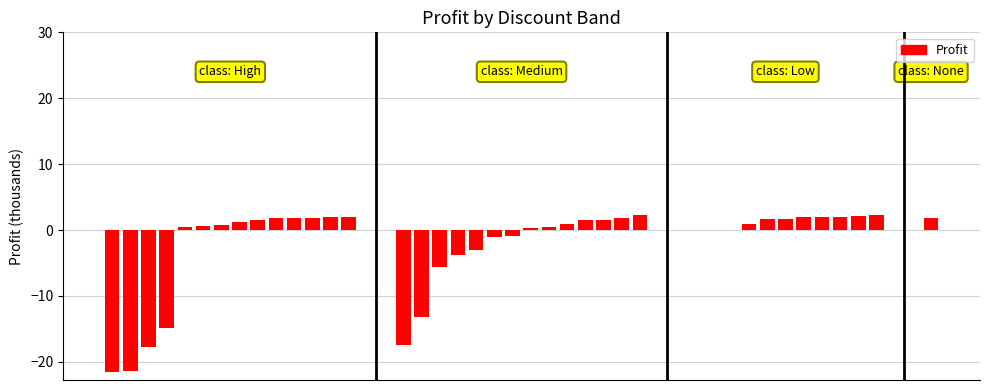

At which category does the chart reach its peak across all series?

13